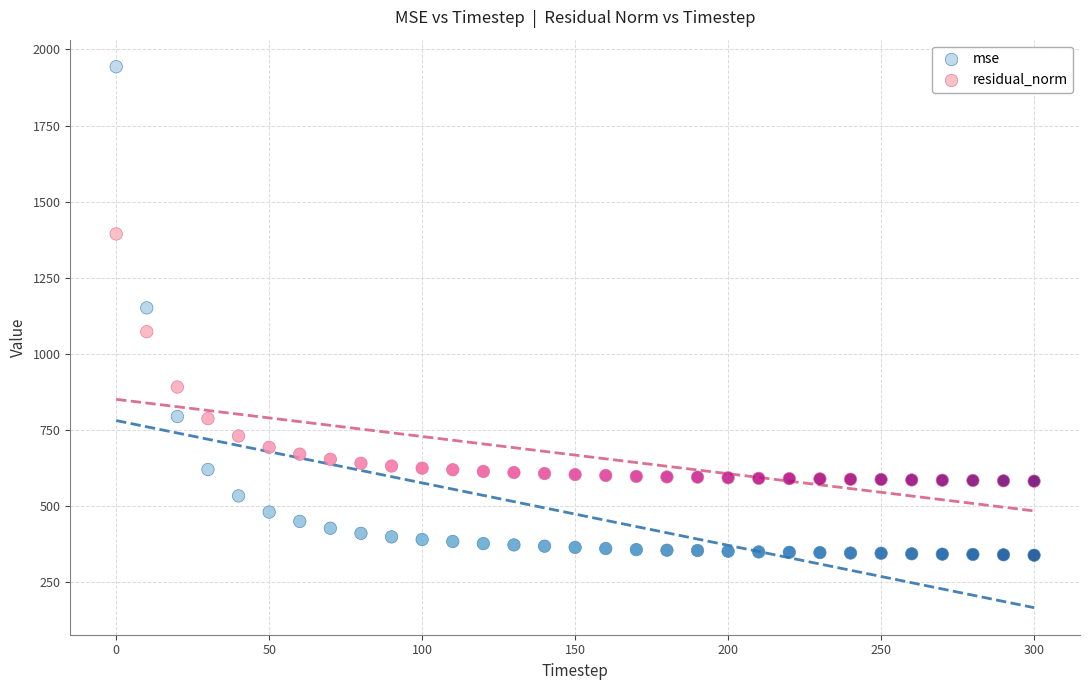

Which series has the largest Y range (max minus min)?

mse